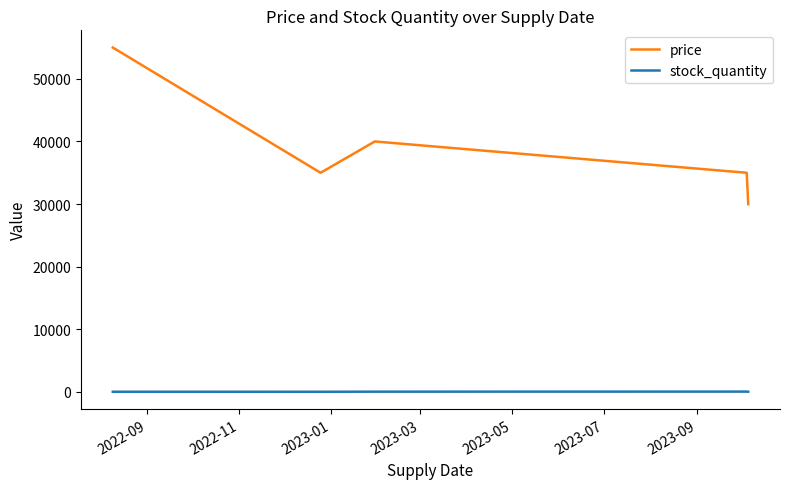

What is the difference between the maximum and minimum values in the price series?

25000